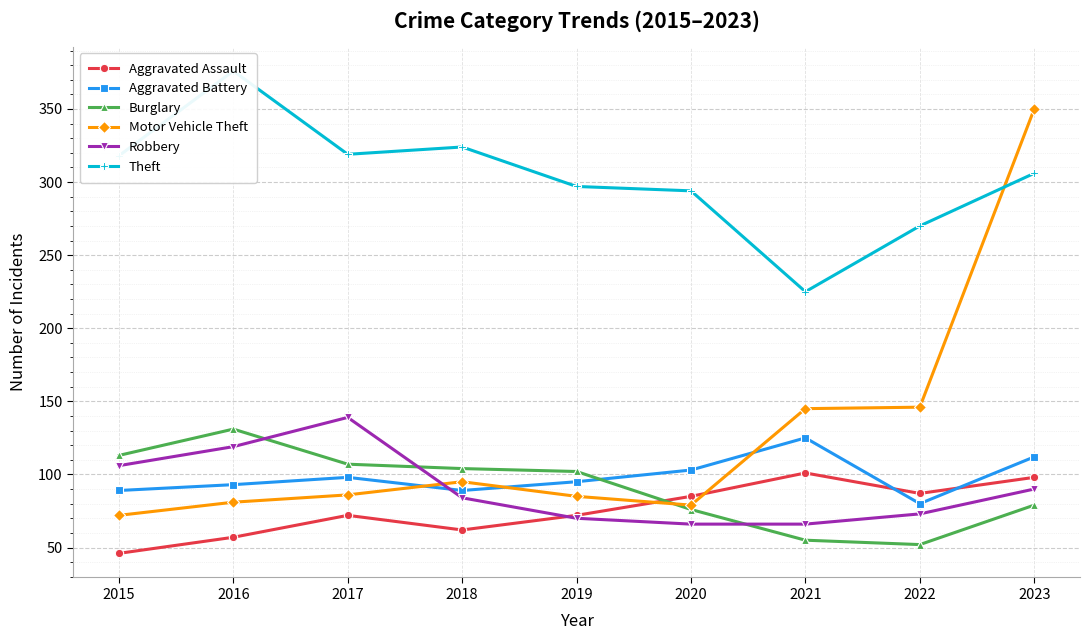

What is the total value across all series at 2018?

758